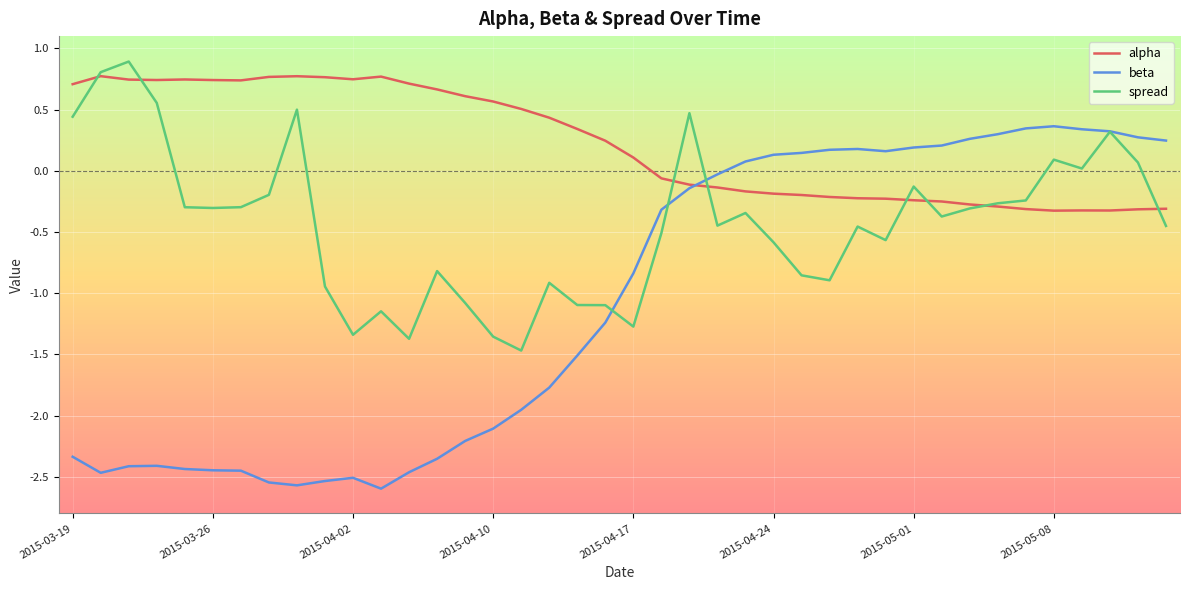

List the series in order of their overall mean, highest first.

alpha, spread, beta